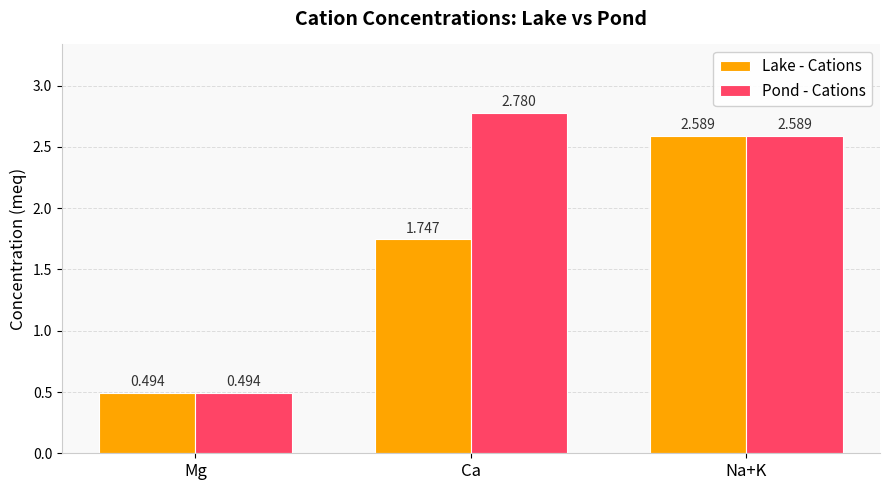

Is it true that Lake - Cations equals 0.3 at Mg?

False